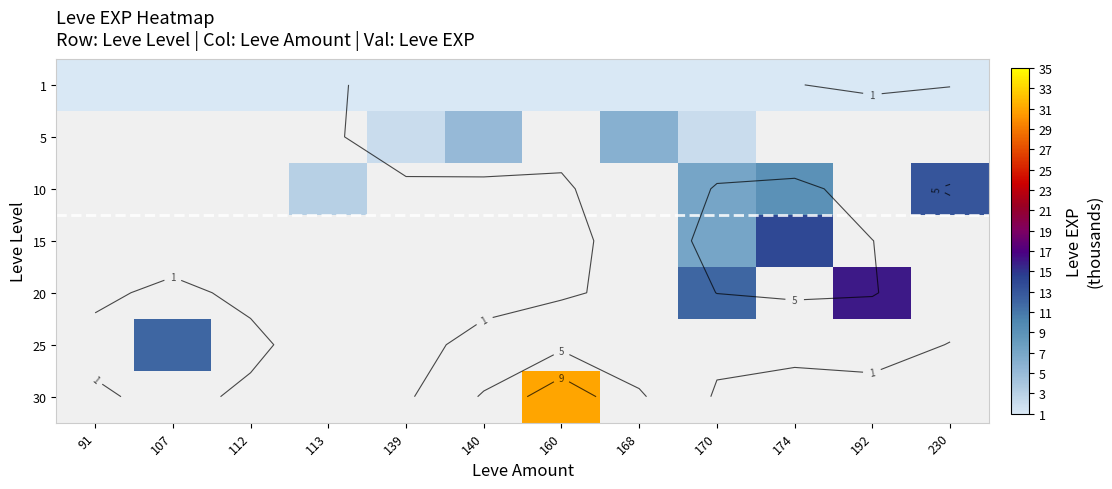

Which category has the lowest value across all series?

91